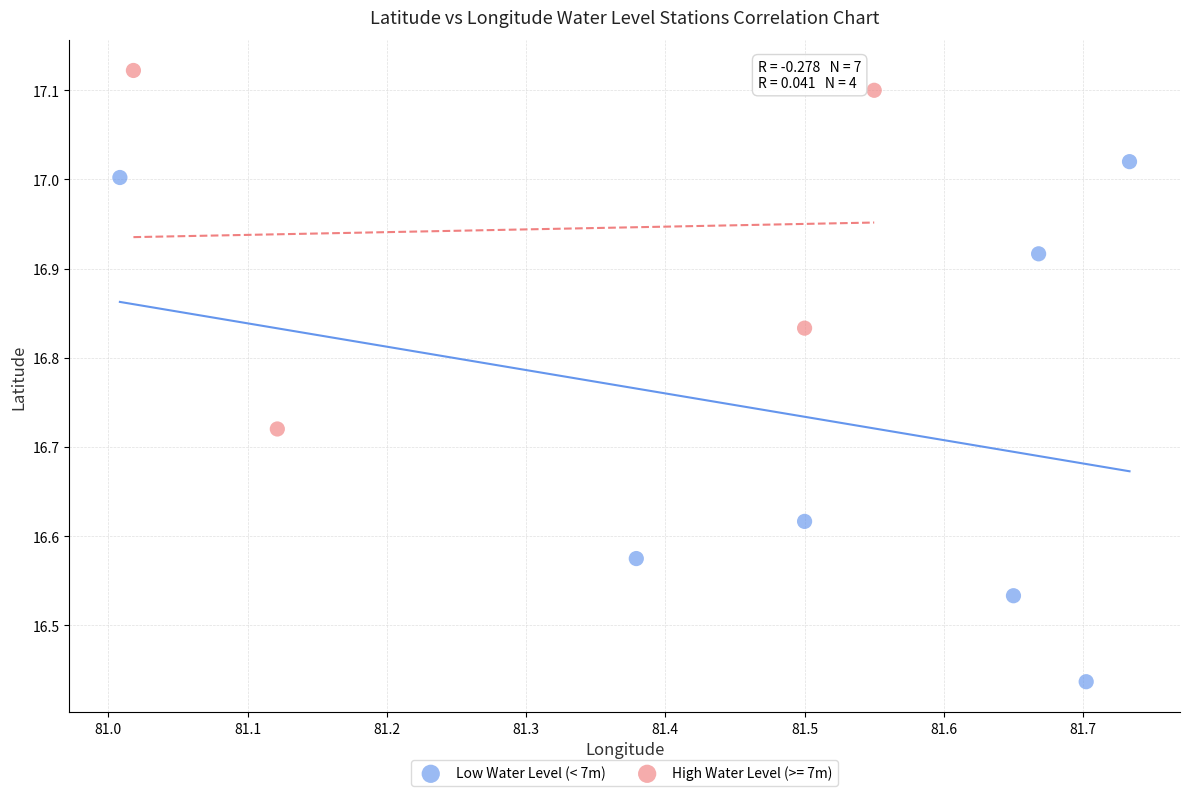

Which series has the widest spread of Y values?

Low Water Level (< 7m)